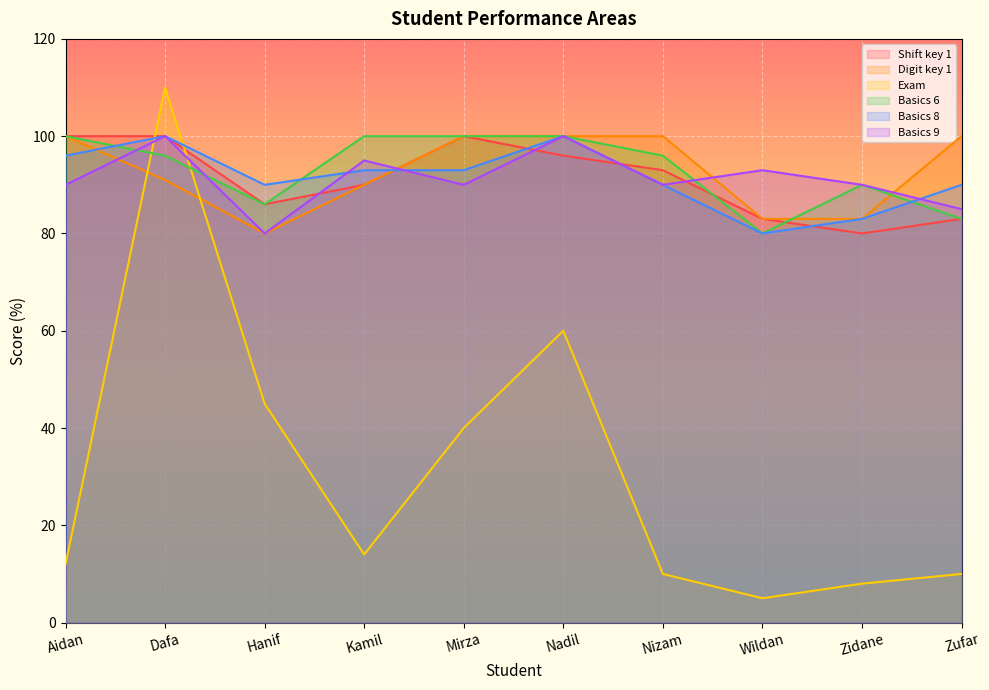

How many lines are shown in the chart?

6